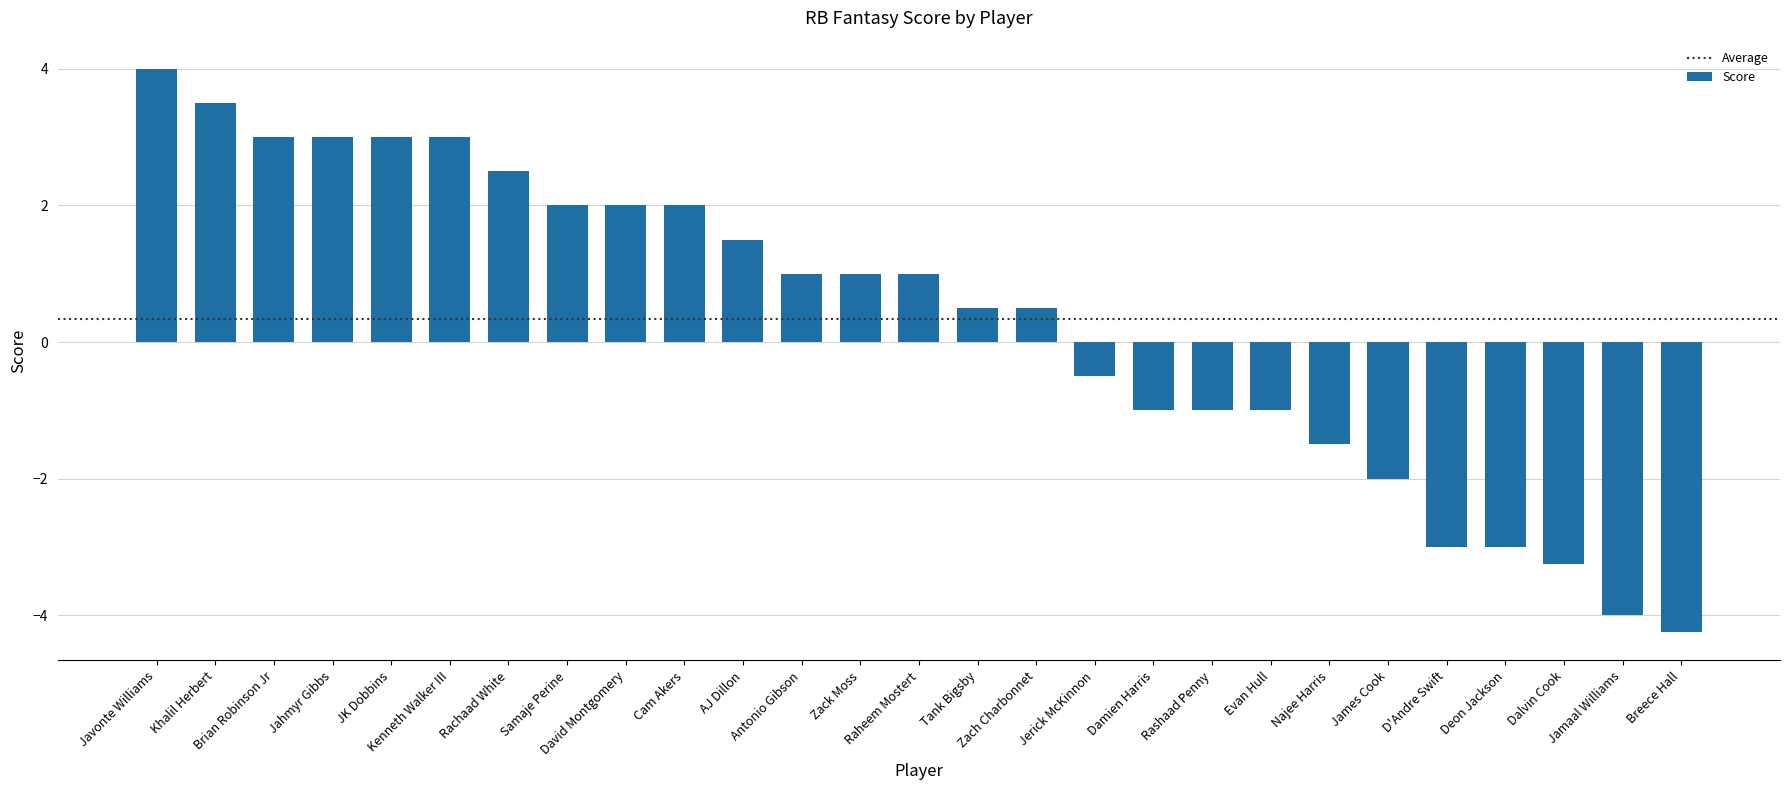

At which label does the data first exceed 1?

Javonte Williams